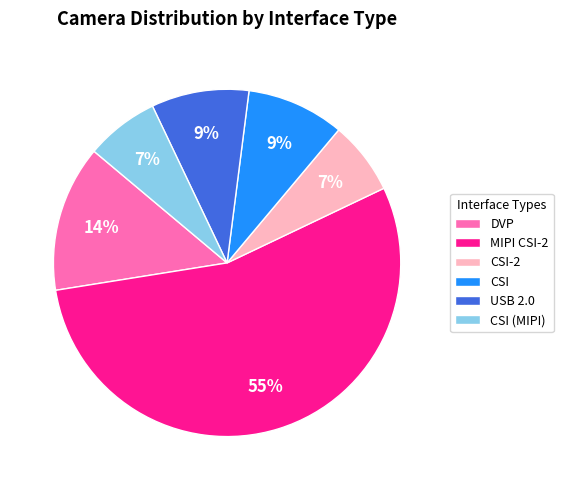

To the nearest percent, what is the difference between the largest and smallest slice percentages?

48%